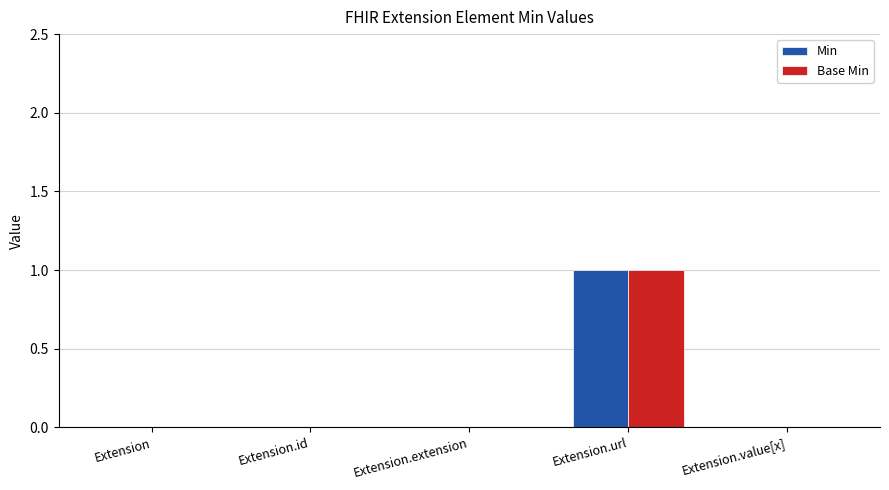

How many categories are shown in the chart?

5